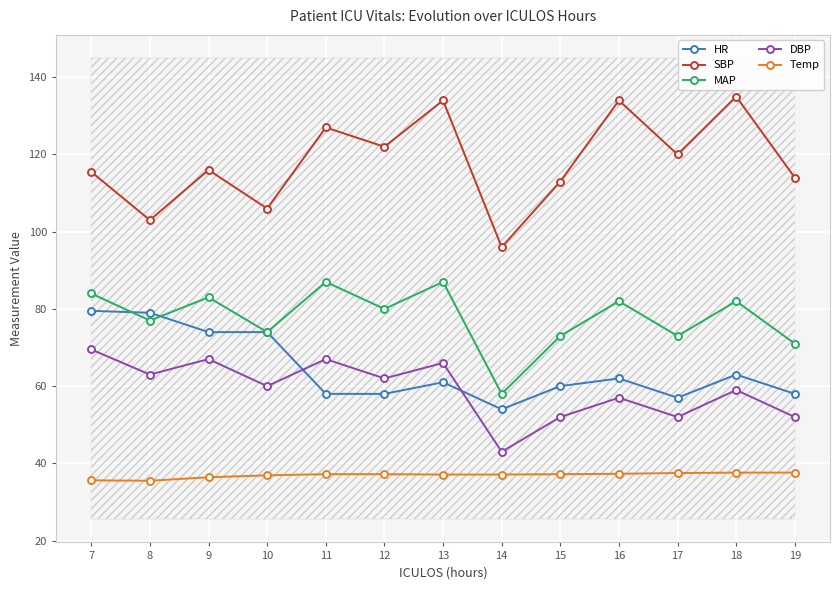

How many interior local valleys does the MAP series have?

5